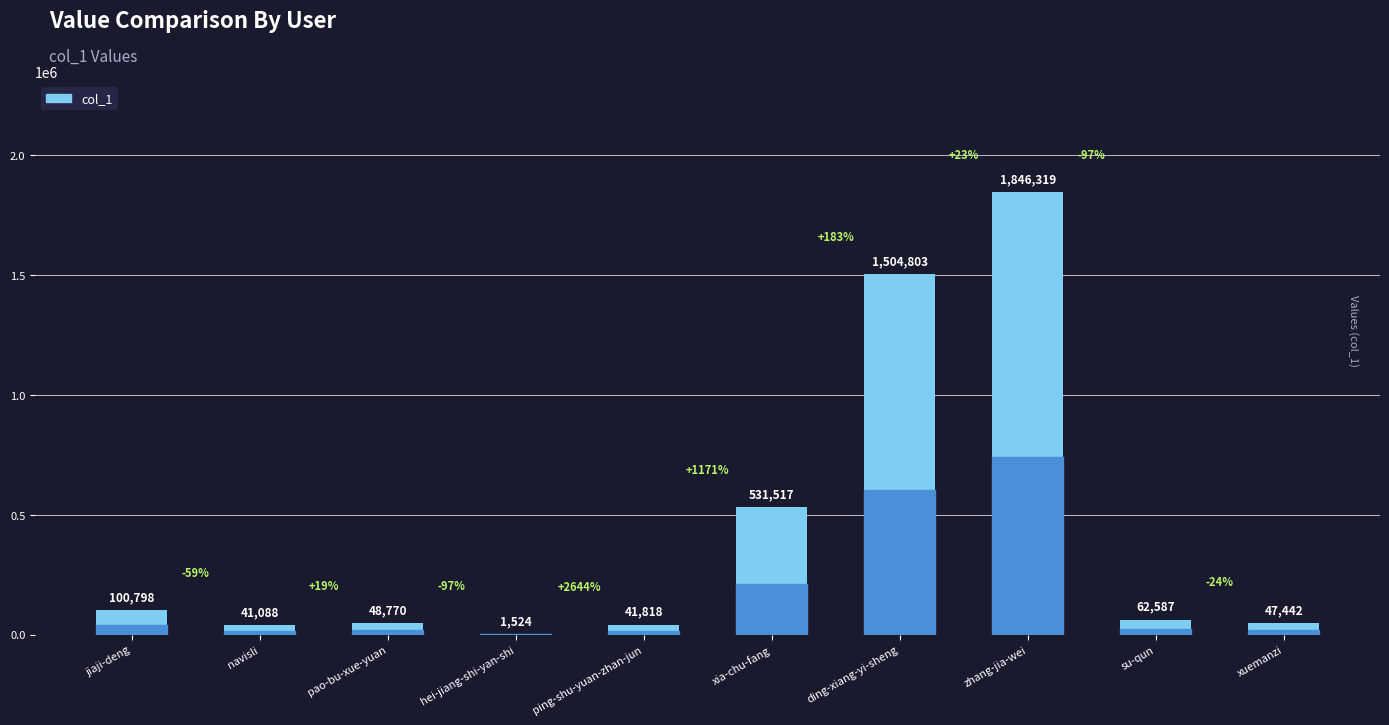

What is the difference between the values at xia-chu-fang and pao-bu-xue-yuan?

482747